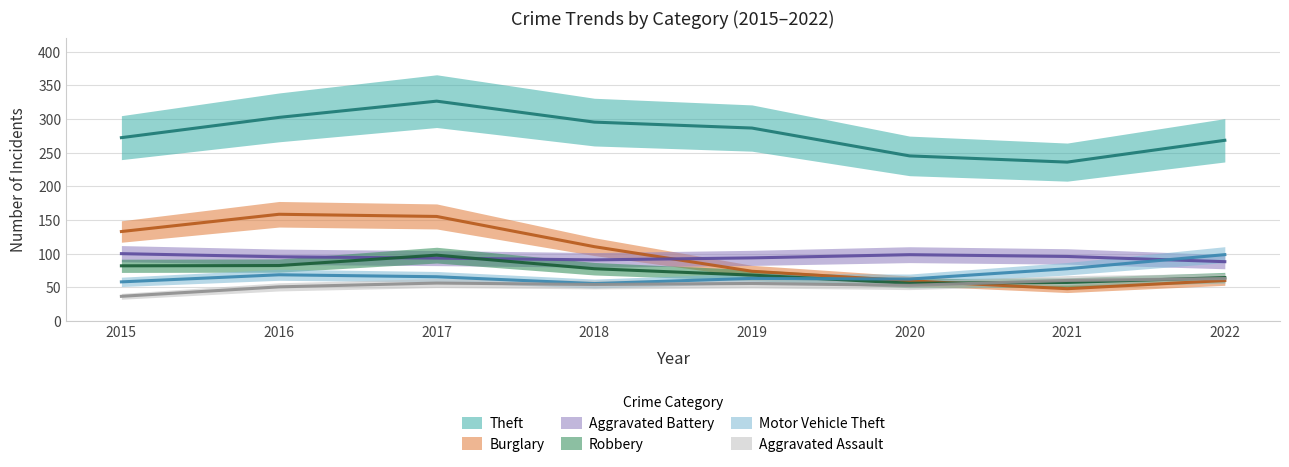

How many data points does each series have?

8